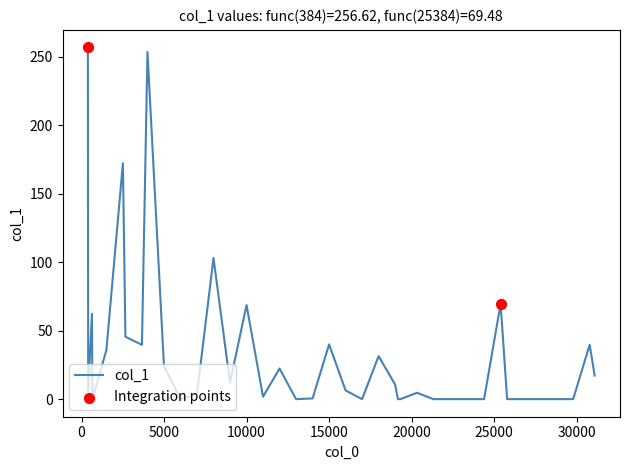

What is the maximum value shown in the chart?

256.6